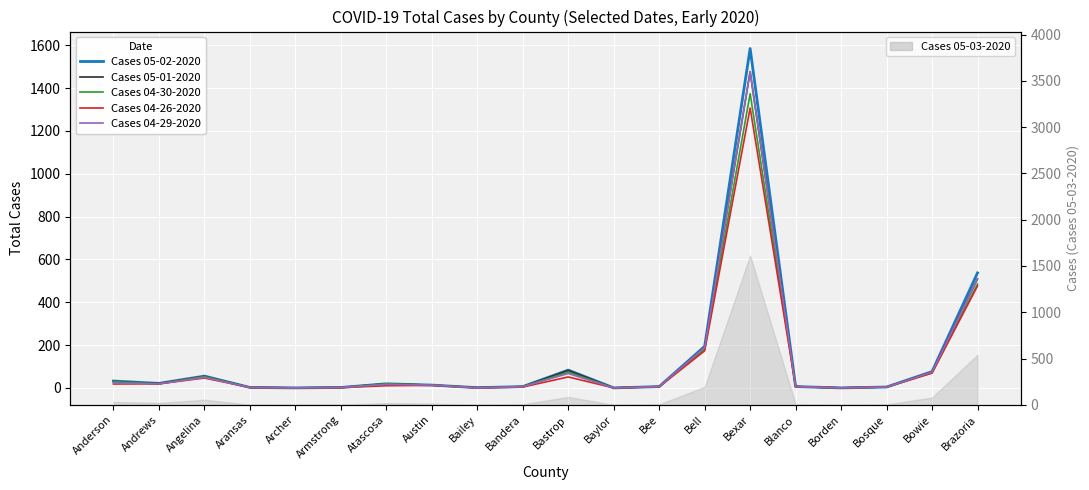

Is this an area chart (filled region under the line)?

No